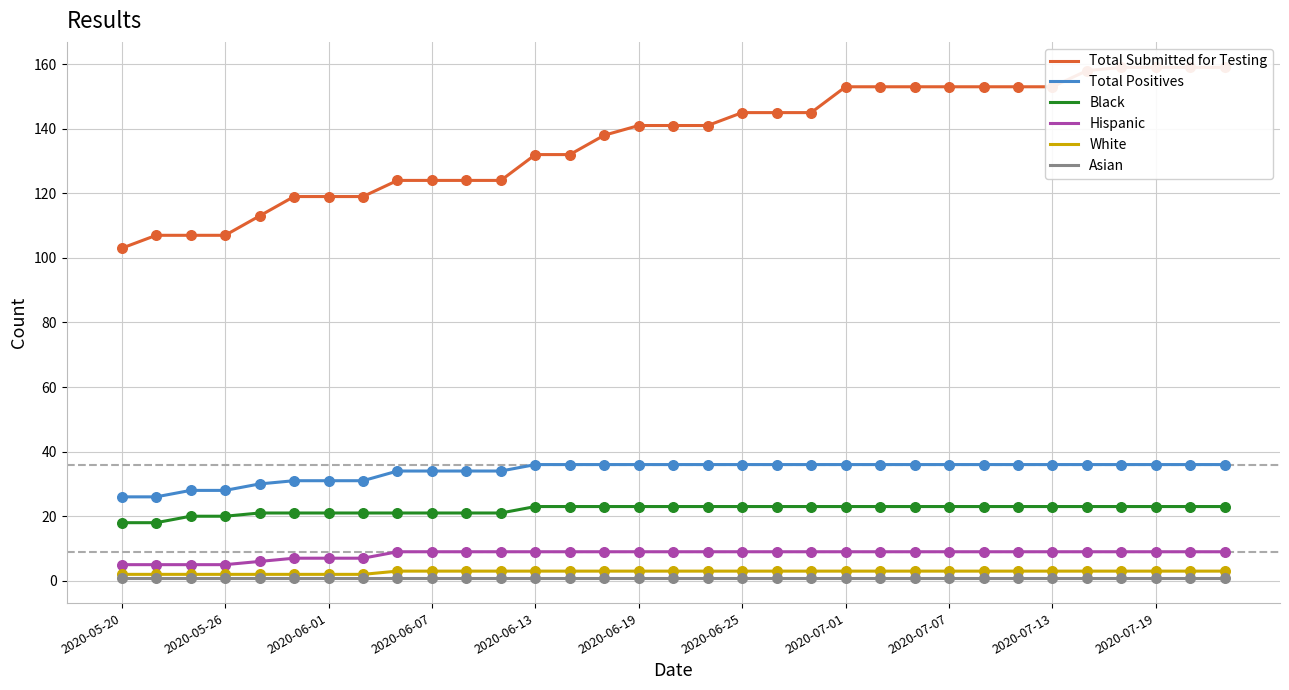

What is the total value across all series at 11?

192